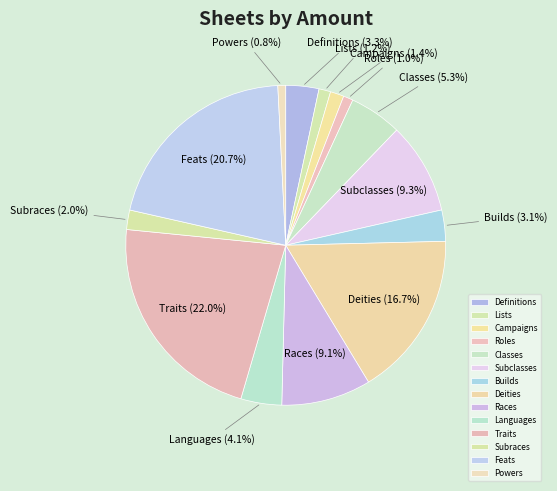

What percentage is the Languages slice, to the nearest percent?

4%